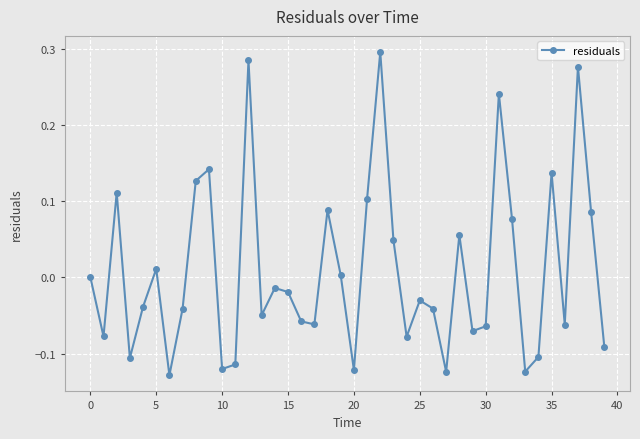

What is the difference between the maximum and minimum values?

0.4